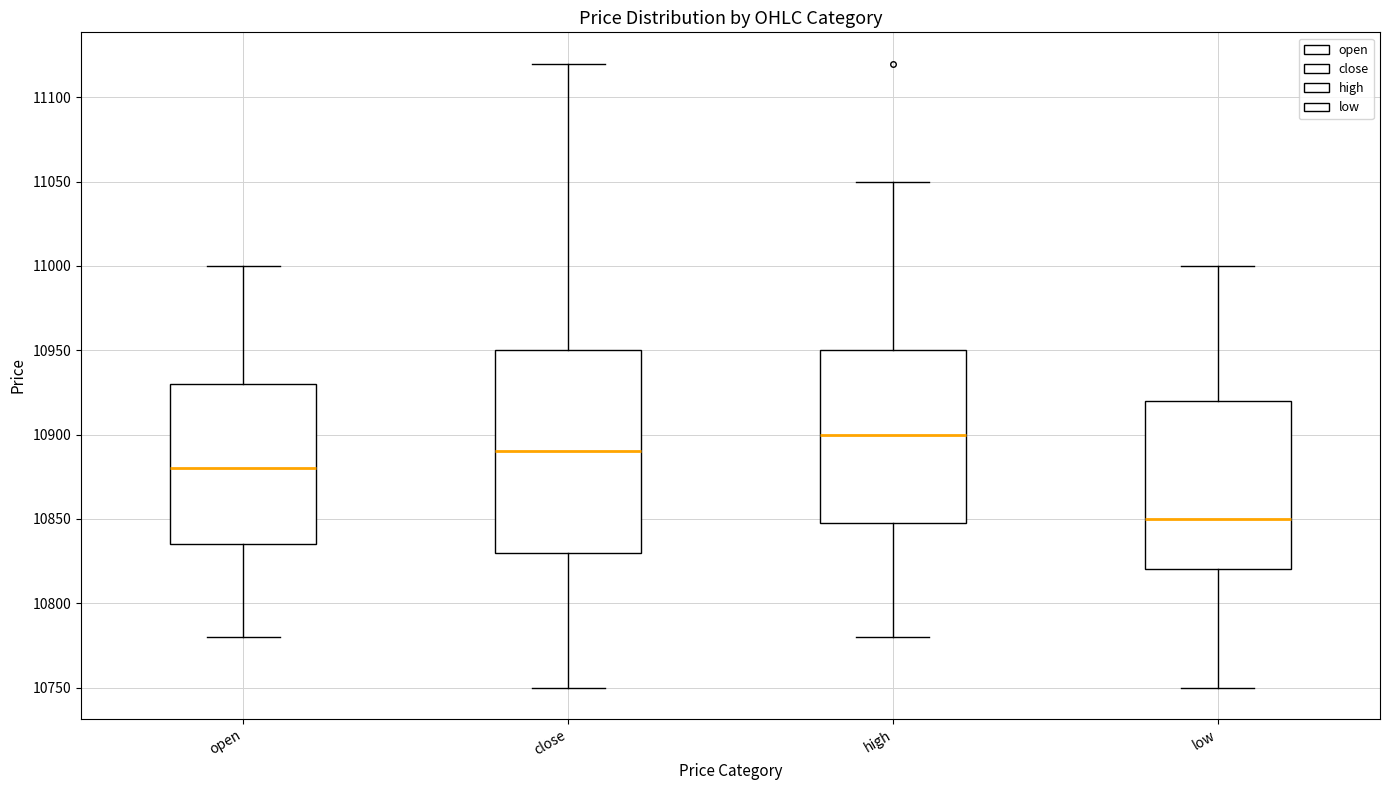

Which box is the tallest, from its lower edge to its upper edge?

close